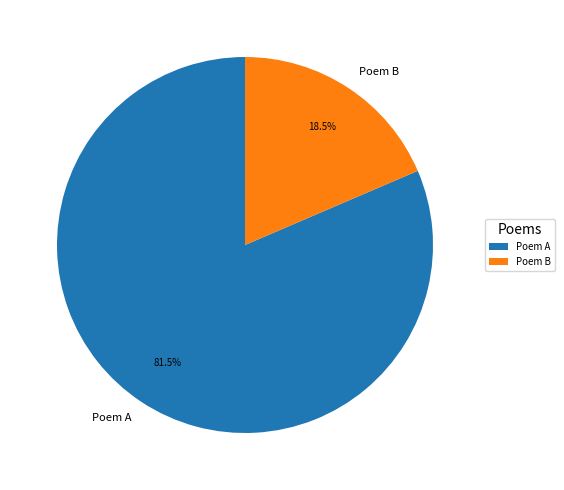

How many segments does this pie chart have?

2